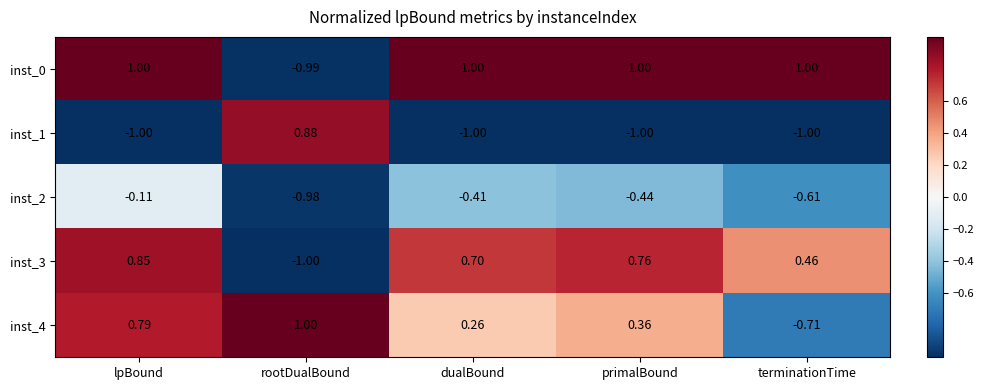

Is the value of inst_2 at dualBound greater than the value of inst_4 at primalBound?

No